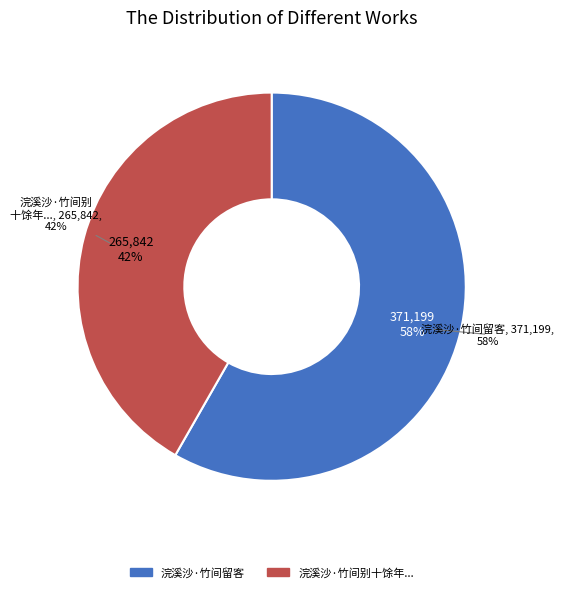

What percentage is the 浣溪沙·竹间别十馀年，近有书与松峰，媵以新制，兼及鄙况，次韵报之 slice, to the nearest percent?

42%